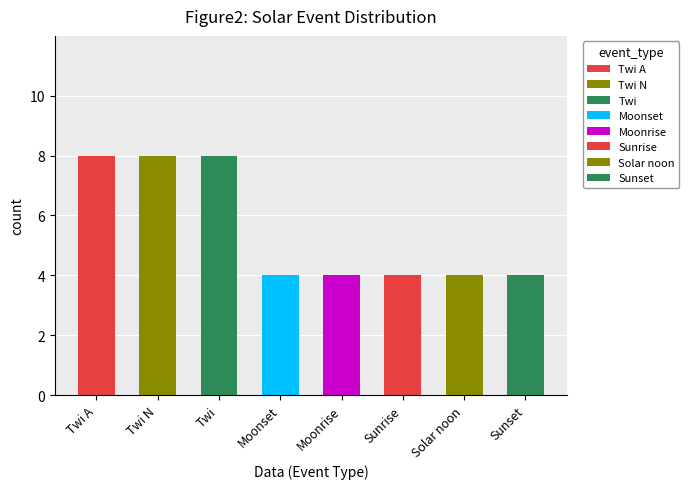

What is the difference between the maximum and second lowest values in the Moonset series?

4